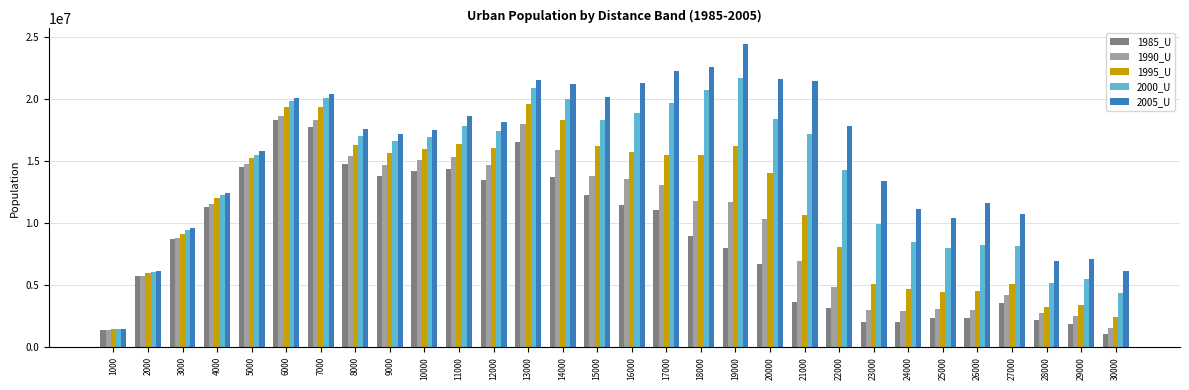

Between 4000 and 29000, which series saw the biggest shift?

1985_U